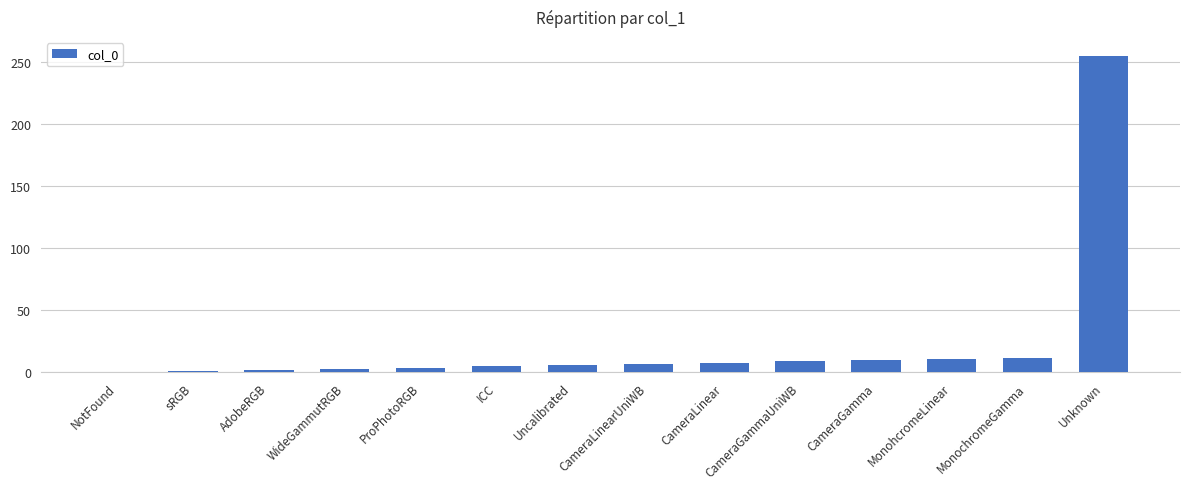

Is it true that the value at Uncalibrated is 6?

True